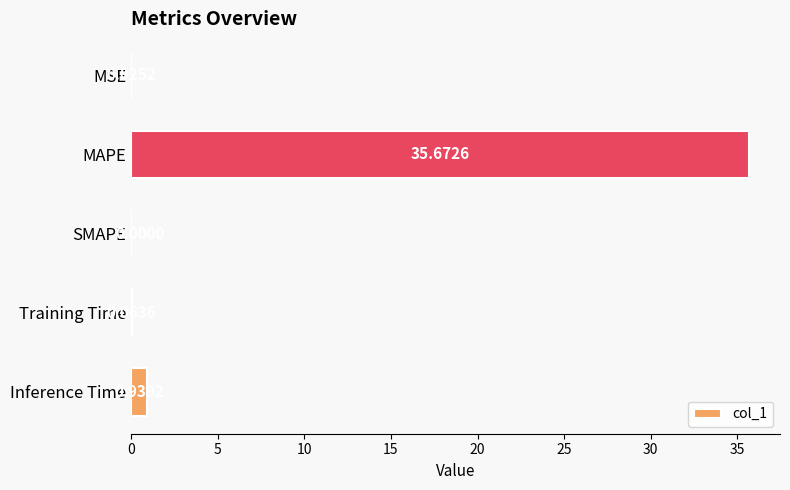

What is the maximum value shown in the chart?

35.7